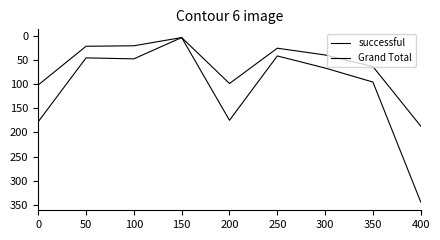

True or false: successful and Grand Total intersect in this chart.

False